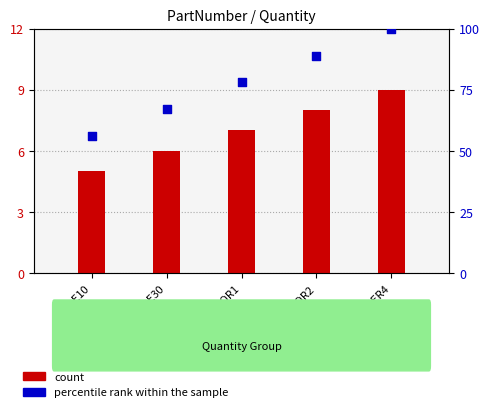

Is the value of percentile rank within the sample at TILE10 greater than the value of count at TILE10?

Yes